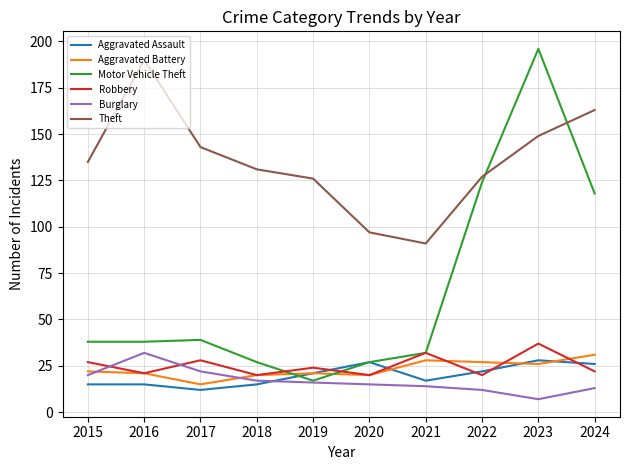

After their last crossing, which series has the higher values: Aggravated Battery or Motor Vehicle Theft?

Motor Vehicle Theft